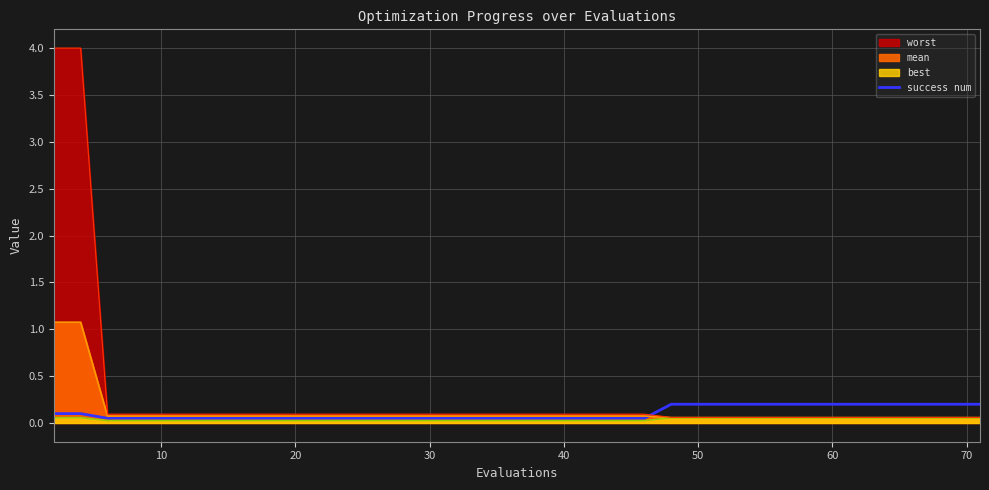

How many lines are shown in the chart?

1